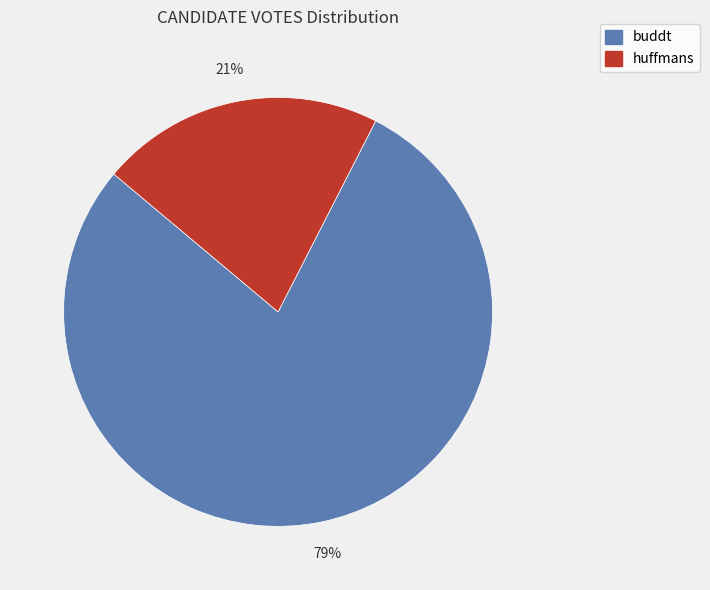

Do huffmans and buddt together represent more than half of the pie?

Yes